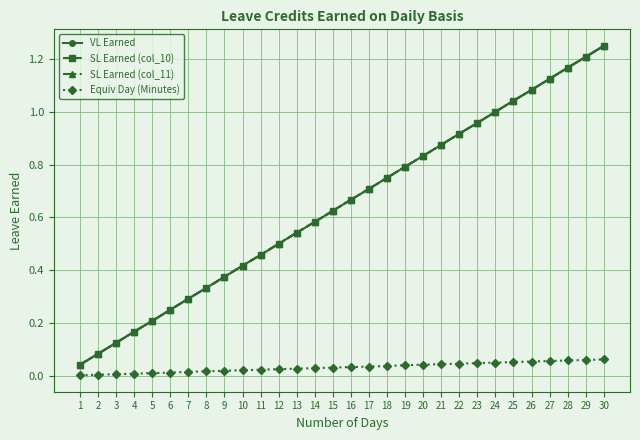

Does the chart have visible grid lines?

Yes